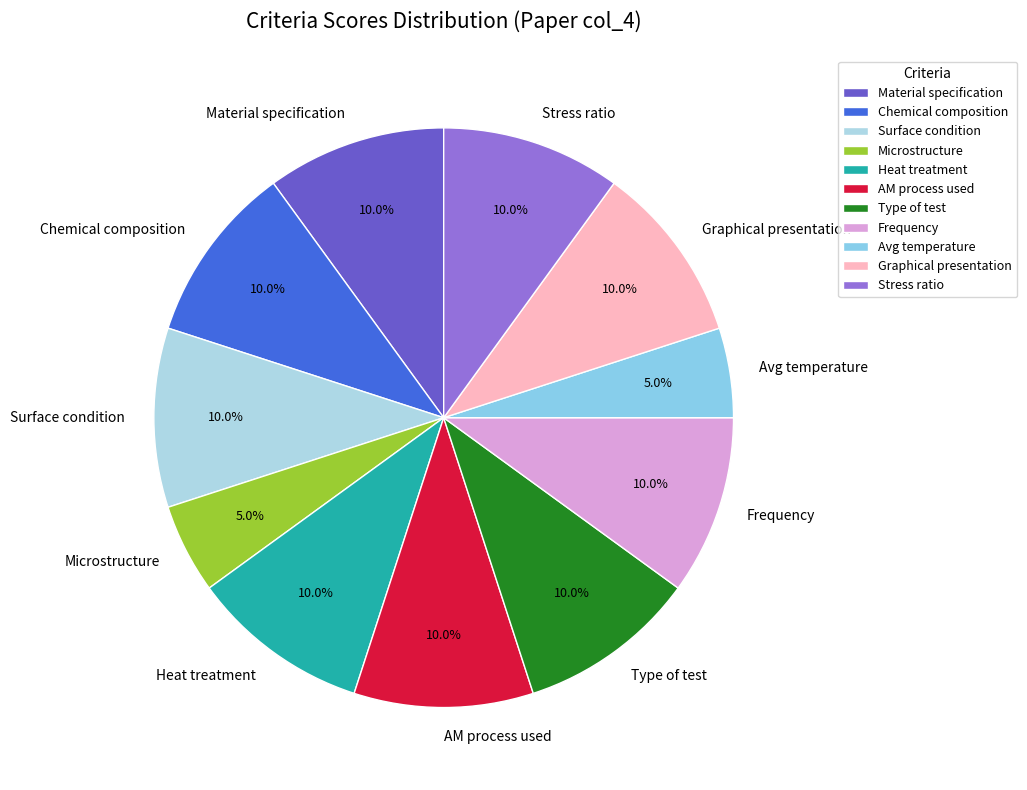

Is there any slice that represents more than half of the pie?

No